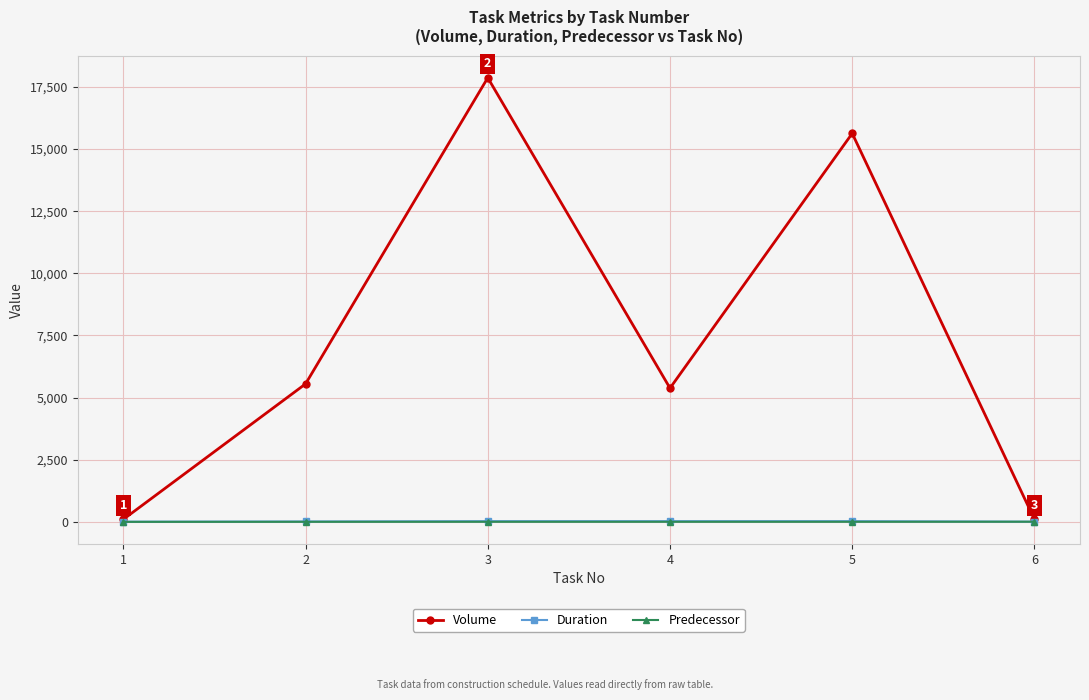

What is the average value of the Volume series?

7439